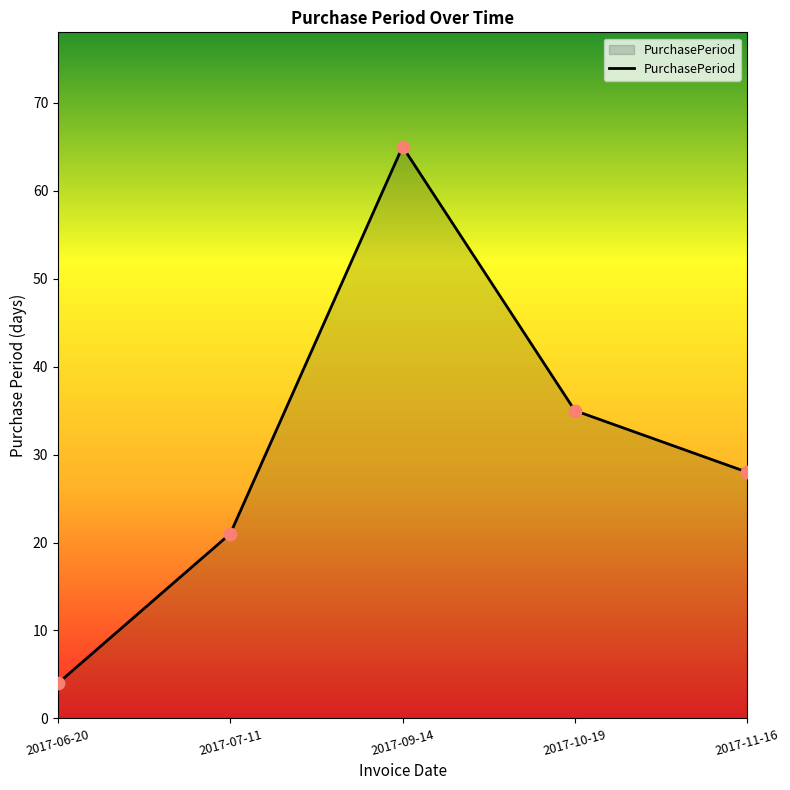

What is the ratio of the value at 2017-07-11 to the value at 2017-06-20?

5.2